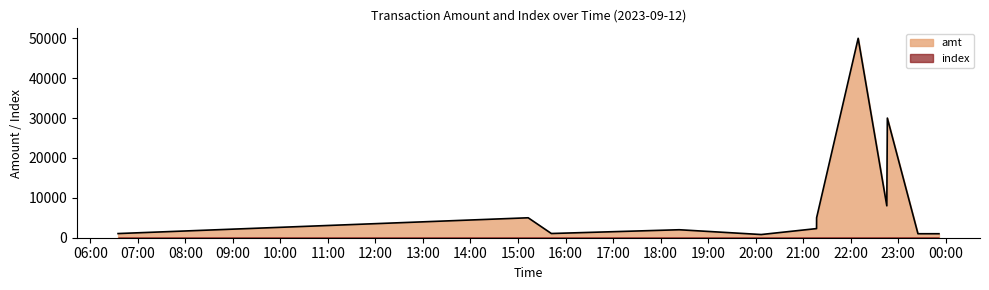

At which category does the data reach its first local peak?

2023-09-12 15:12:51